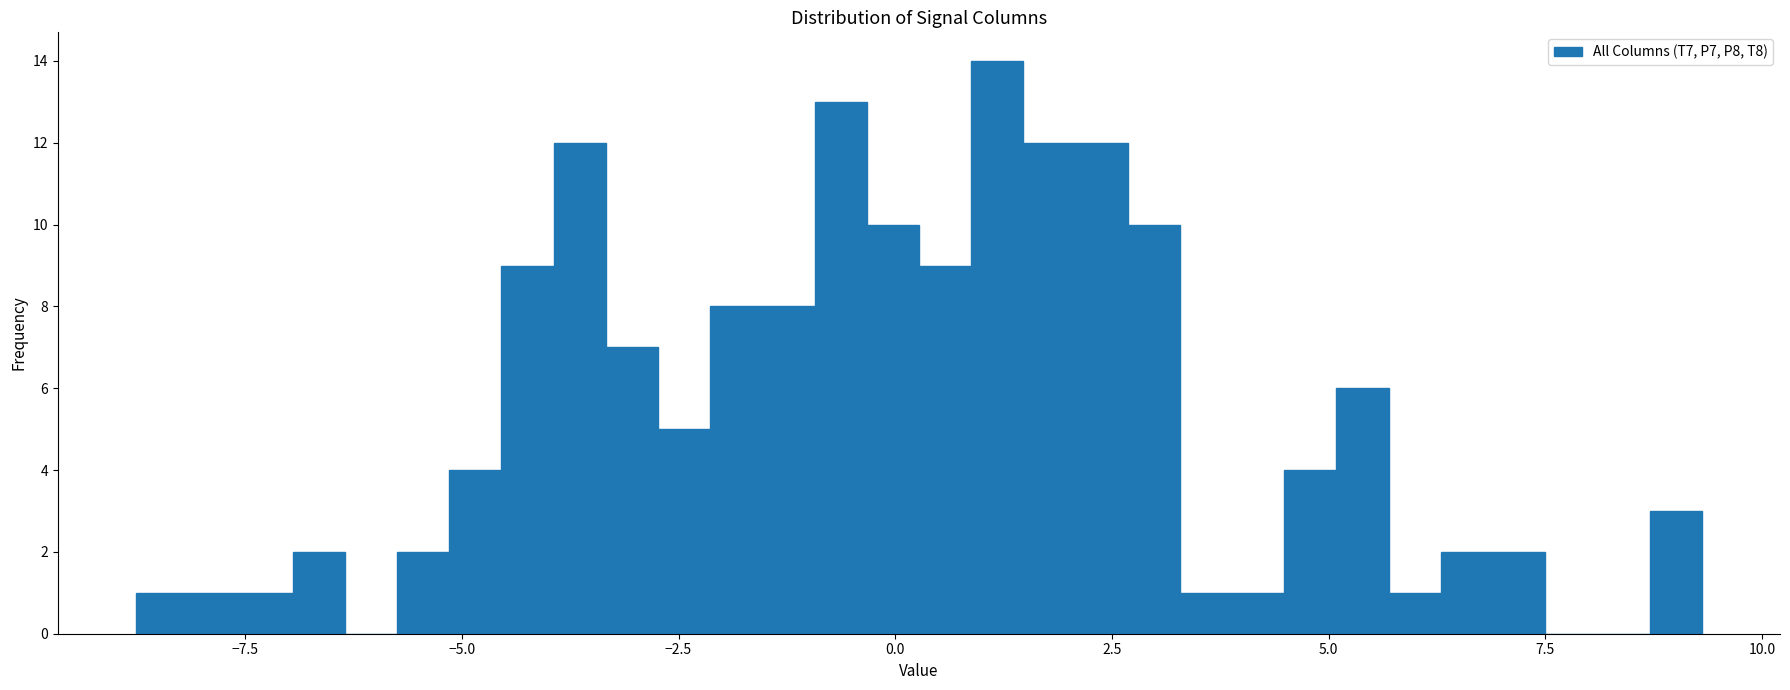

Read against the x-axis, roughly where is the centre of the tallest bar?

1.0